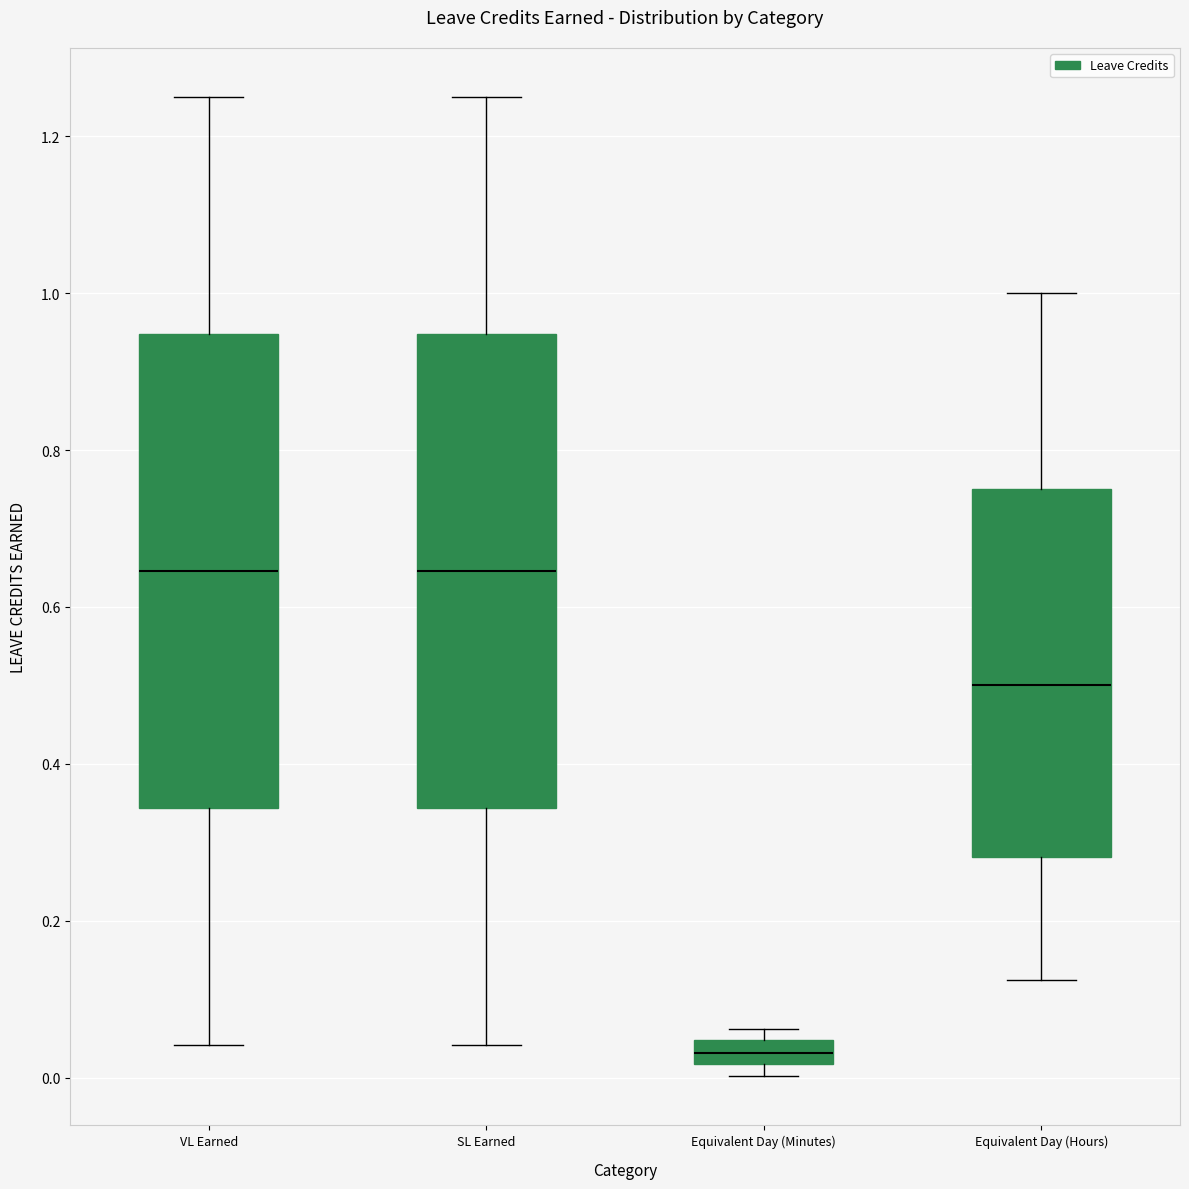

Reading left to right, transcribe this box plot: for each box, give where its median line is, the range the box spans, and where its two whiskers end, as read against the y-axis. The values are not printed on the chart, so give them approximately, as read against the axis.

VL Earned: median 0.64, box 0.34 to 0.94, whiskers 0.04 to 1.26
SL Earned: median 0.64, box 0.34 to 0.94, whiskers 0.04 to 1.26
Equivalent Day (Minutes): median 0.04 (inside the box), box 0.02 to 0.04, whiskers 0.00 to 0.06
Equivalent Day (Hours): median 0.50, box 0.28 to 0.76, whiskers 0.12 to 1.00